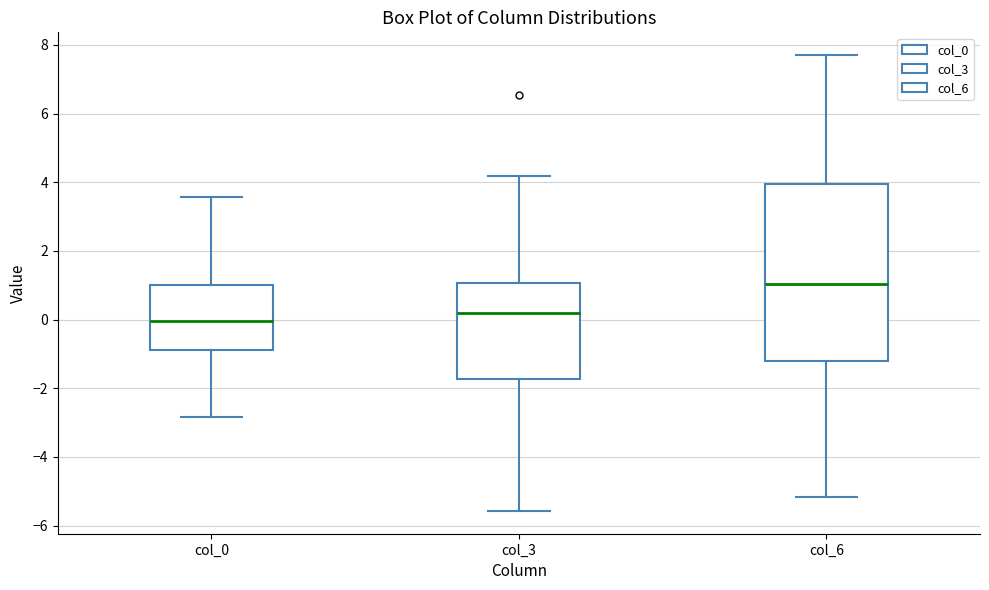

Where is the upper edge of the box for col_3 on the y-axis? The values are not printed on the chart, so give them approximately, as read against the axis.

1.0